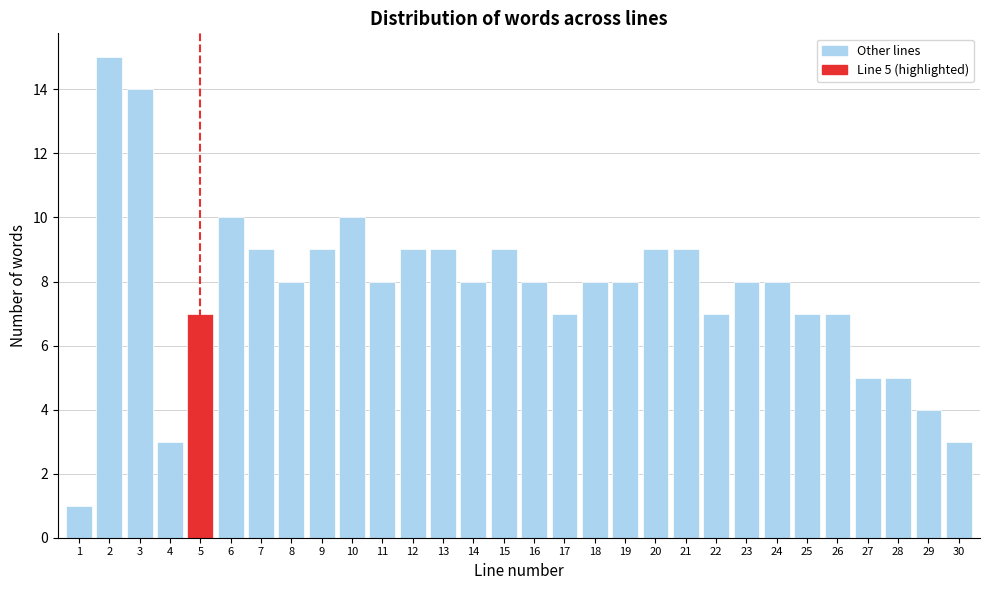

Reading left to right, list all the values displayed in this chart.

1	15	14	3	7	10	9	8	9	10	8	9	9	8	9	8	7	8	8	9	9	7	8	8	7	7	5	5	4	3